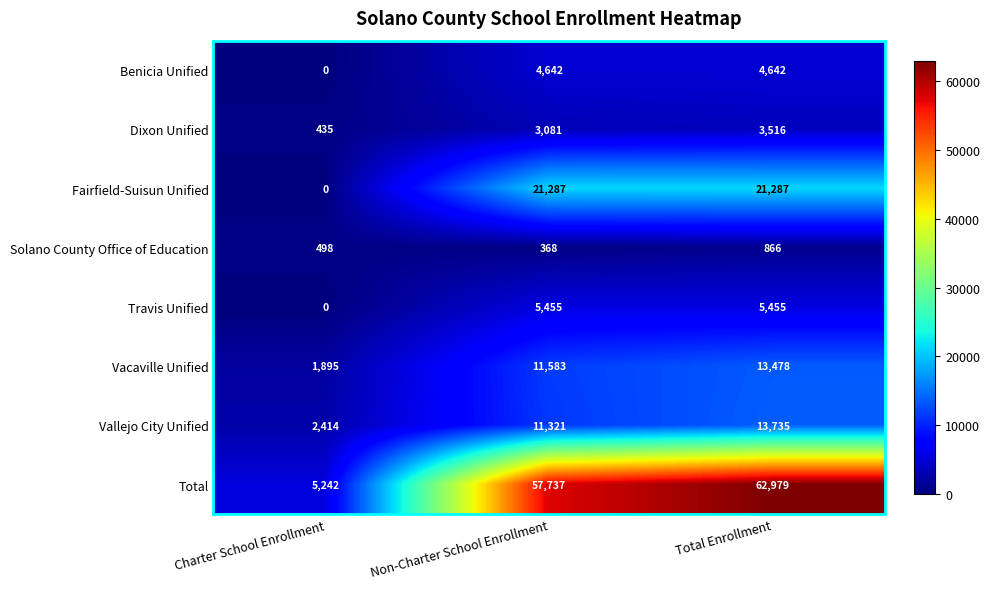

Which label corresponds to the smallest value in the chart?

Charter School Enrollment